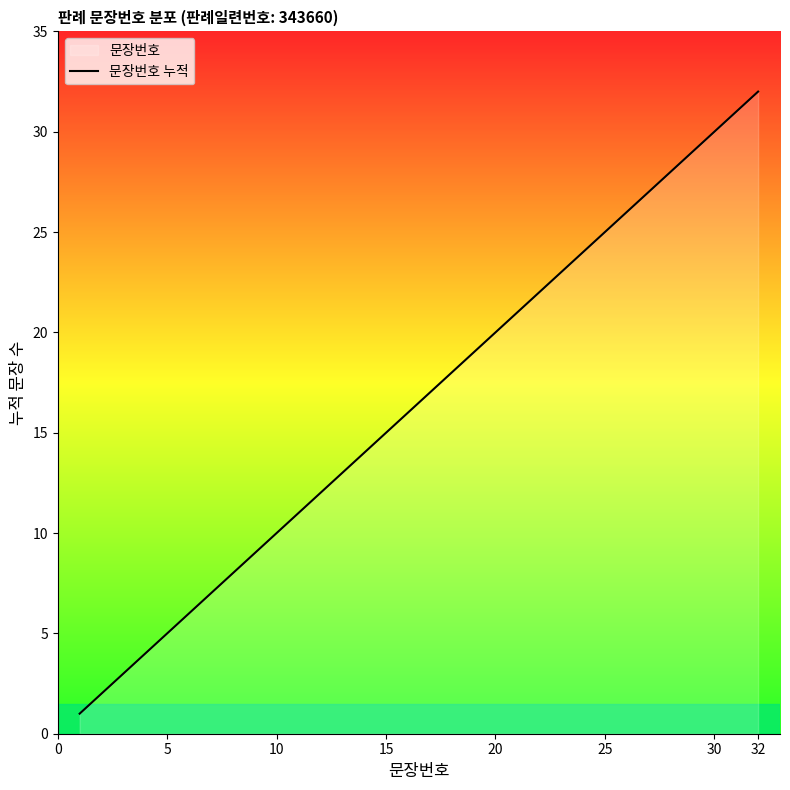

What is the difference between the maximum and minimum values?

31